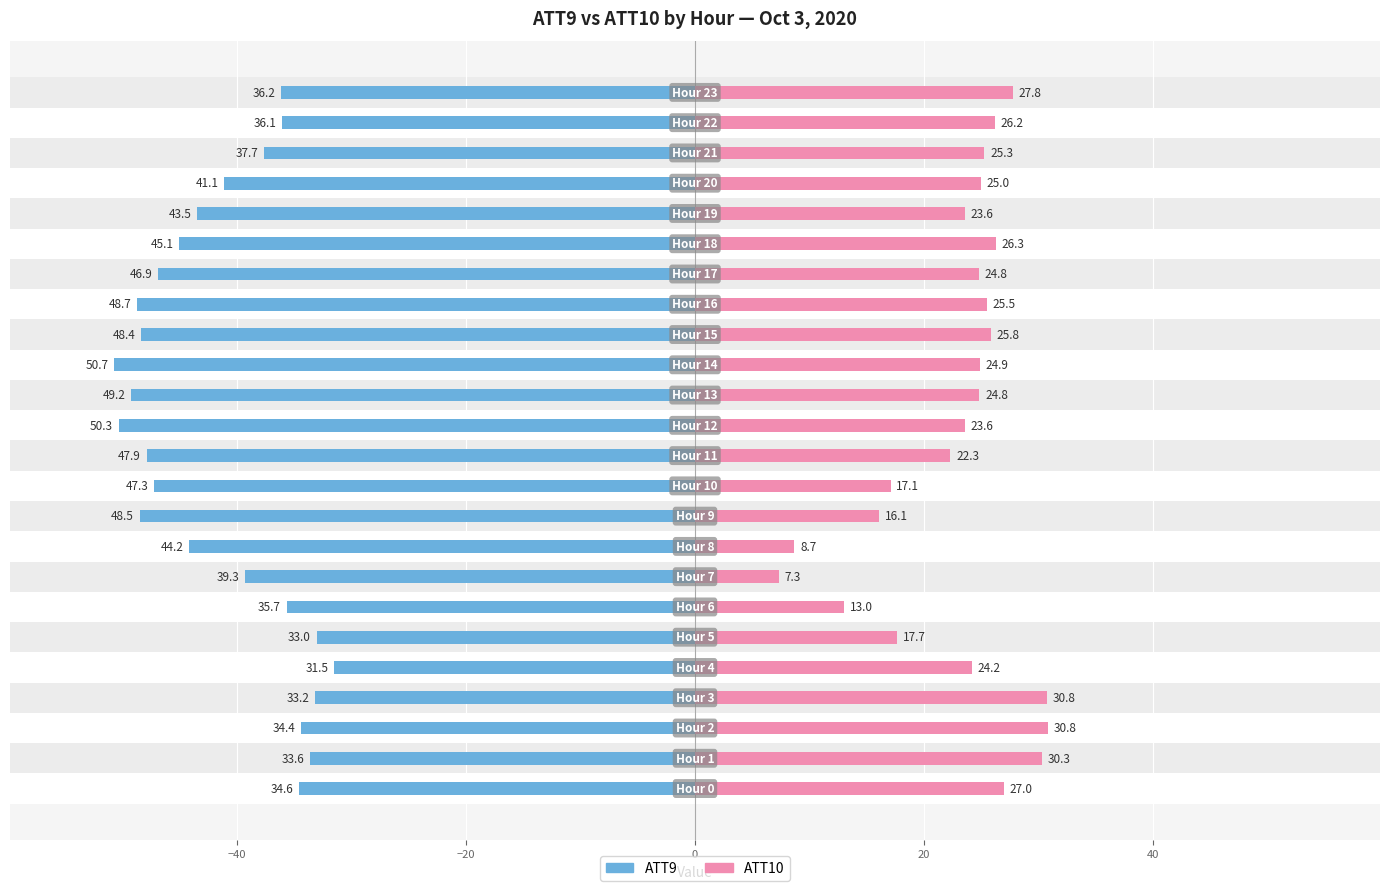

Which series has the largest range (max minus min)?

ATT10